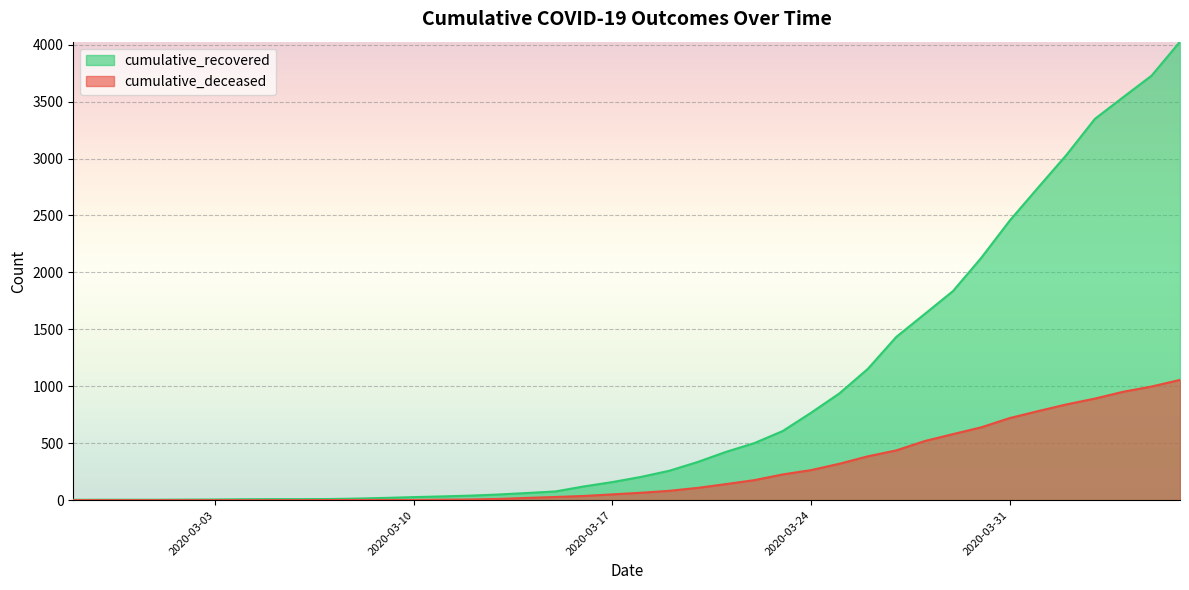

Read the cumulative_recovered value at 2020-04-04.

3539